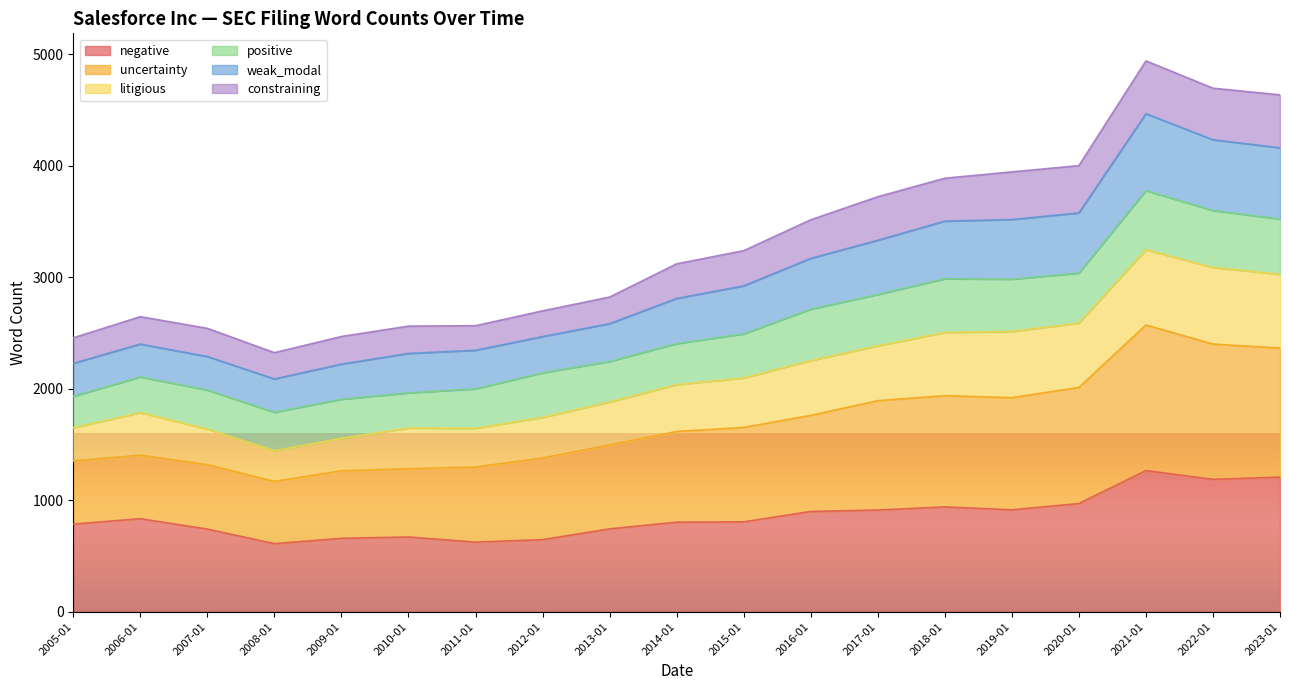

What is the highest value of the negative series?

1266